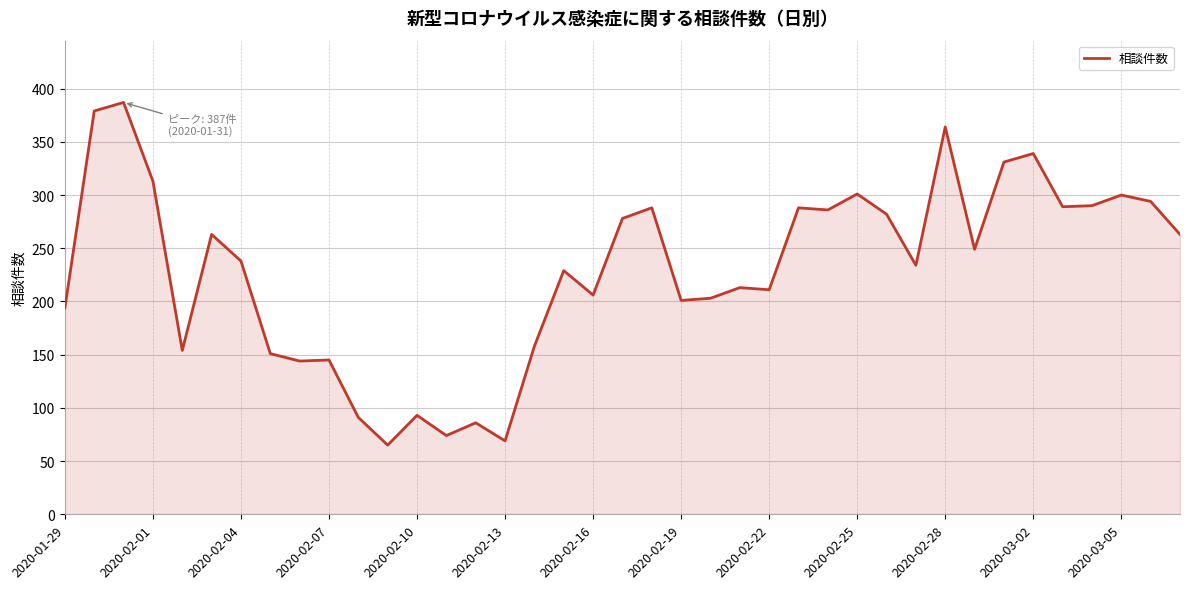

What is the maximum value shown in the chart?

387